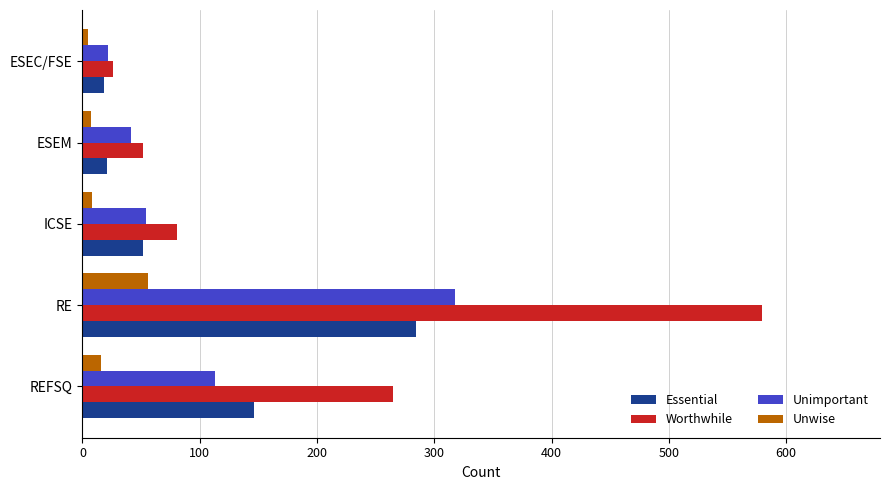

What is the difference between the second highest and second lowest values in the Unimportant series?

72